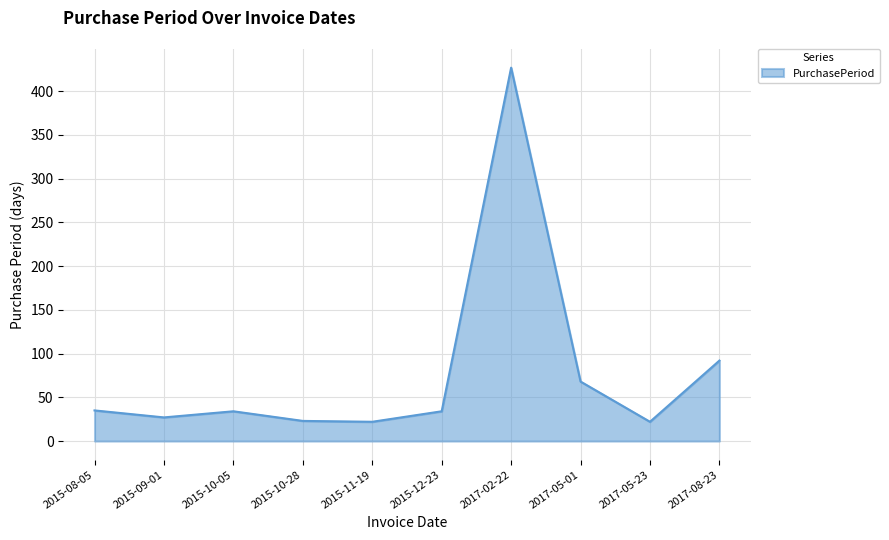

What is the minimum value shown in the chart?

22